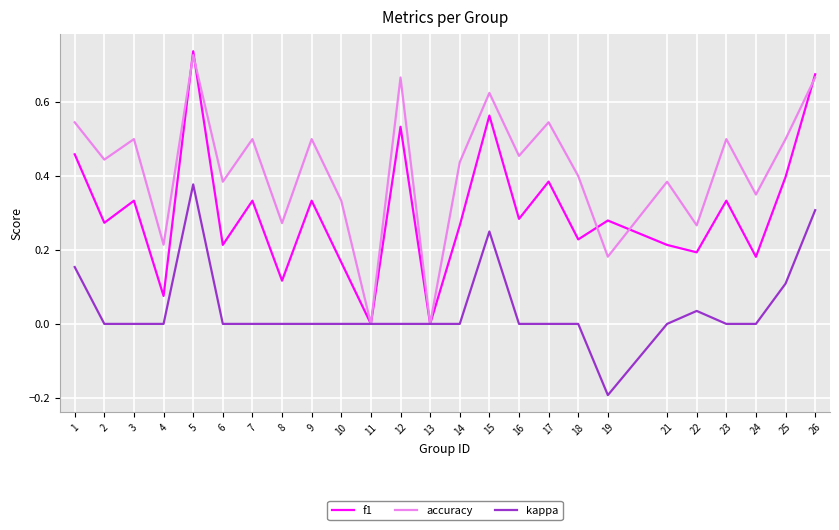

How many series are shown in this chart?

3